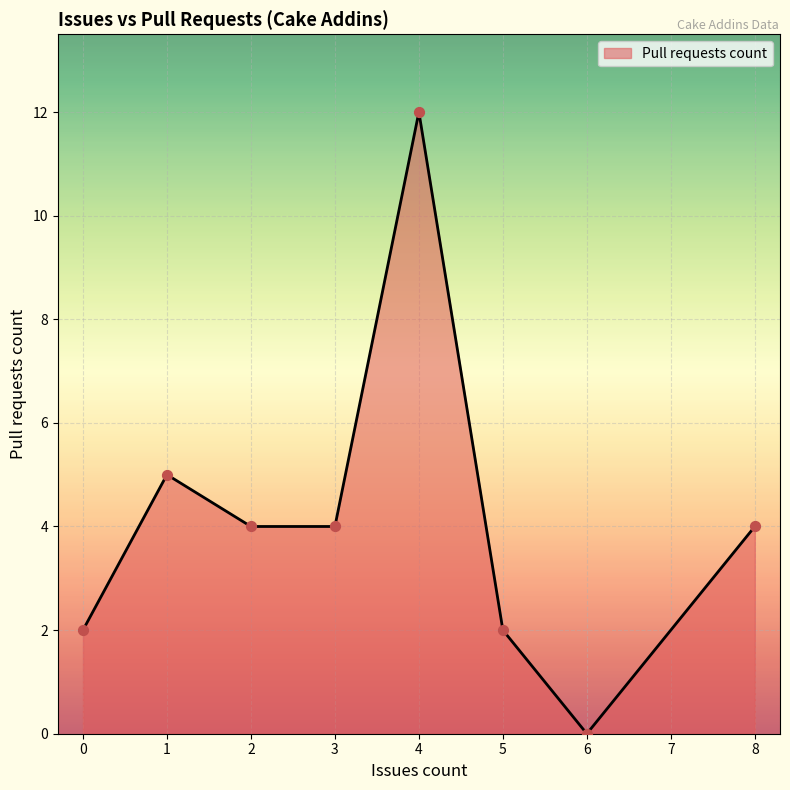

Which has a higher value, 2 or 1?

1